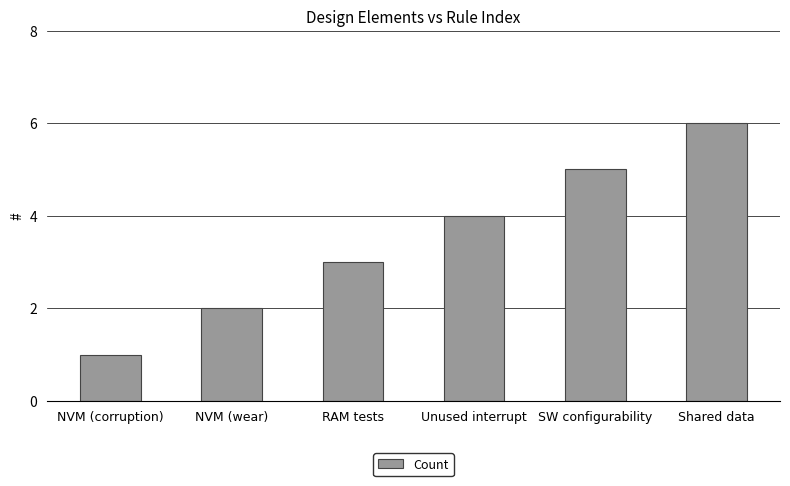

What is the sum of all values?

21